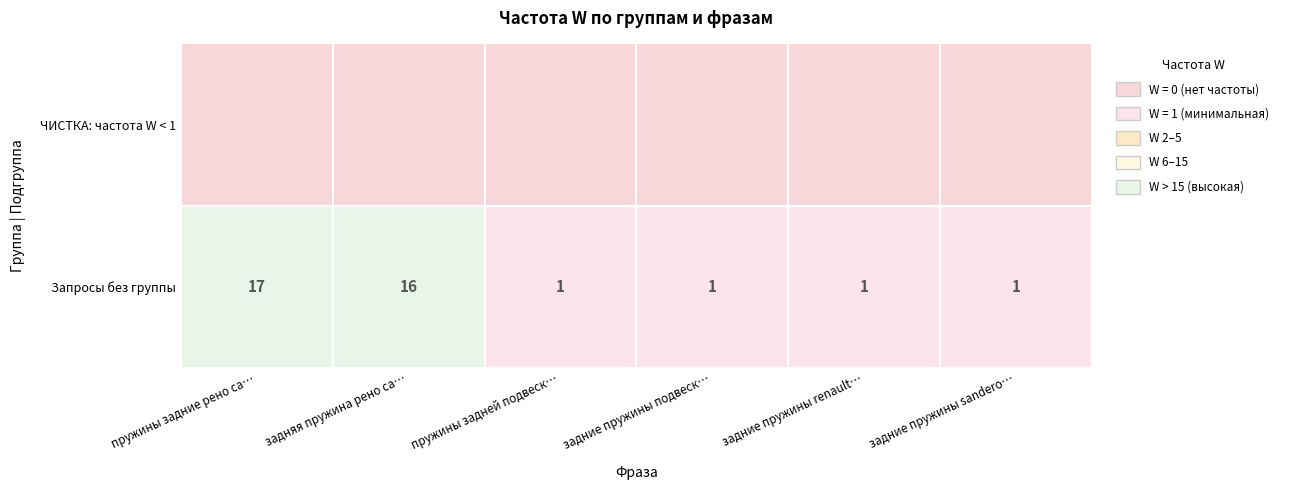

Where is ЧИСТКА: частота W < 1 nearest to the value 0?

ЧИСТКА: частота W < 1